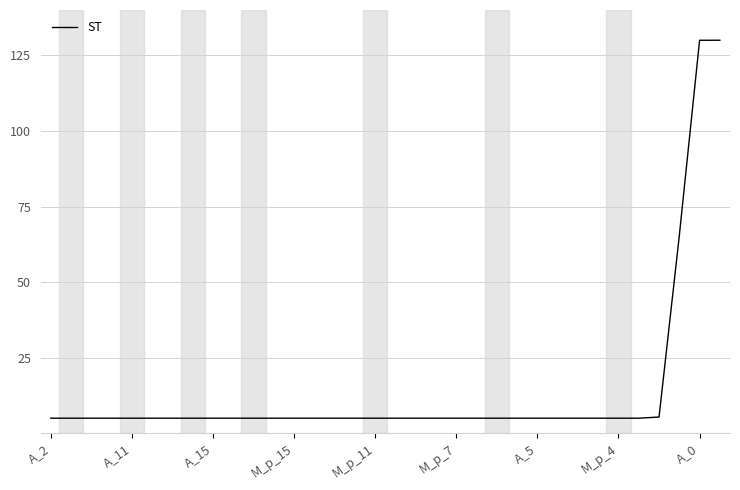

What is the minimum value shown in the chart?

5.0